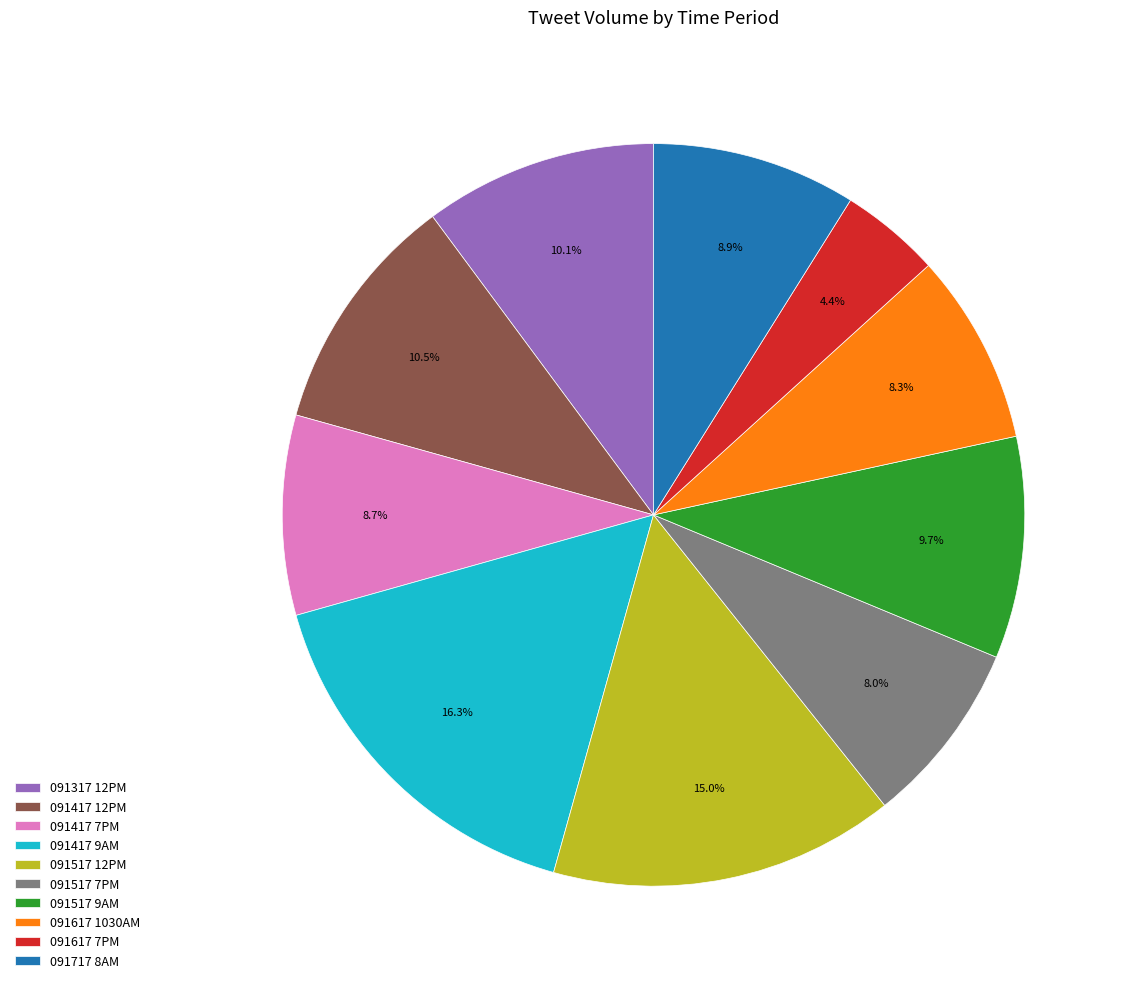

Which has a higher value, 091517 9AM or 091717 8AM?

091517 9AM